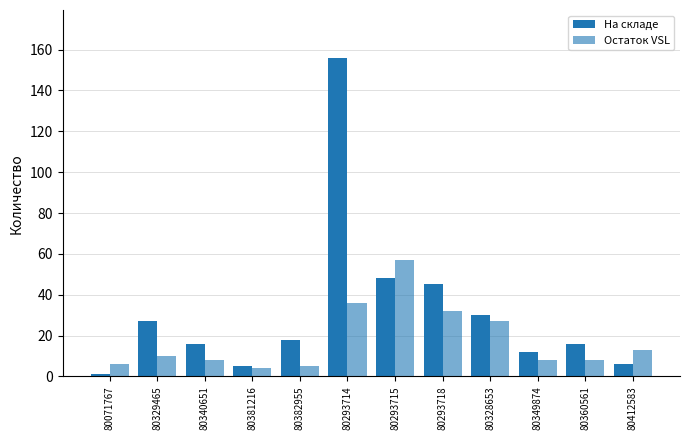

Which has a higher value, 80382955 or 80360561?

80382955